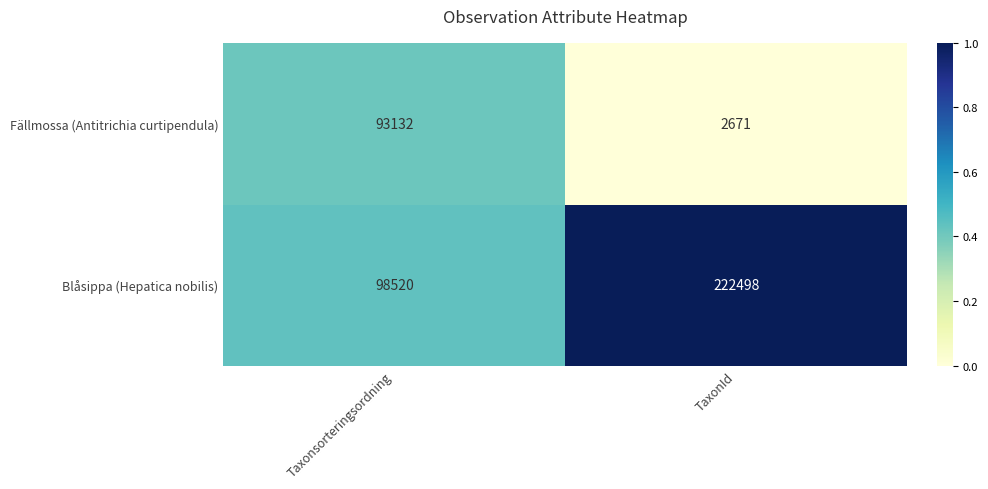

Reading right to left, extract all data points from this chart.

Fällmossa (Antitrichia curtipendula): 2671	93132
Blåsippa (Hepatica nobilis): 222498	98520